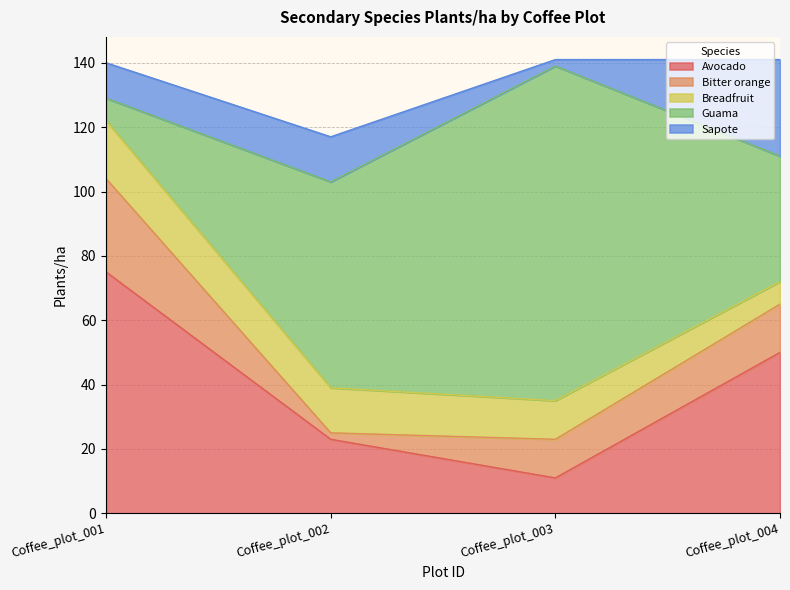

What is the total value across all series at Coffee_plot_001?

140